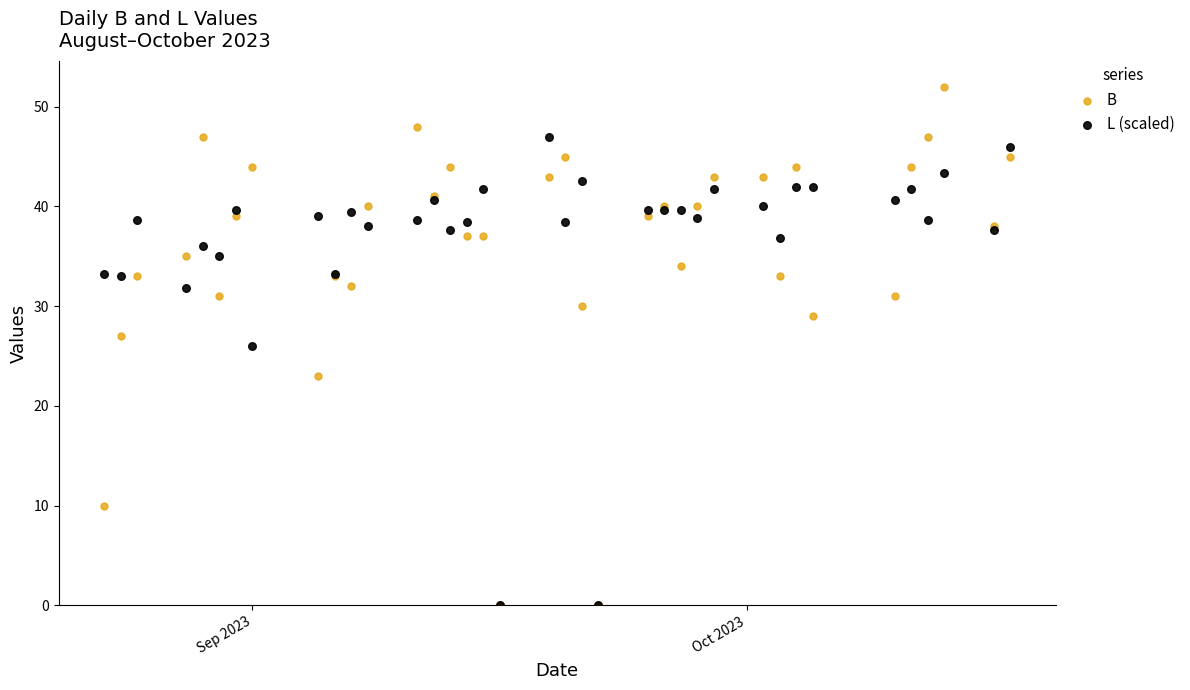

What are all the series names shown in the legend?

B, L (scaled)